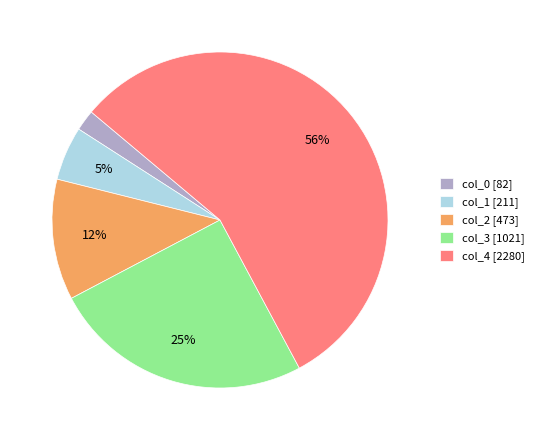

What is the largest slice in the pie chart?

col_4